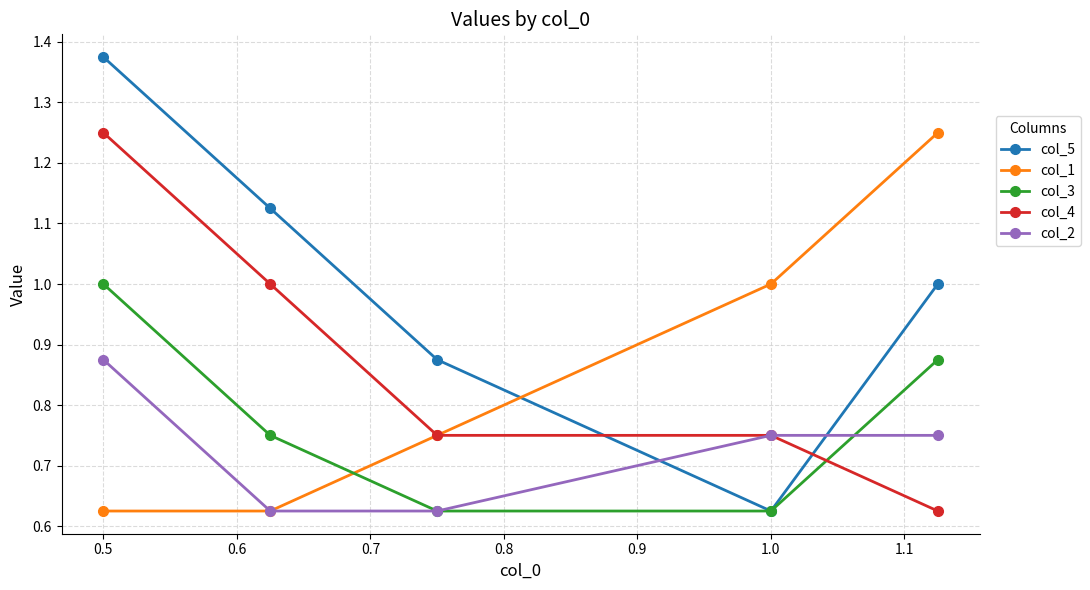

How many intersections are there between col_2 and col_5?

2